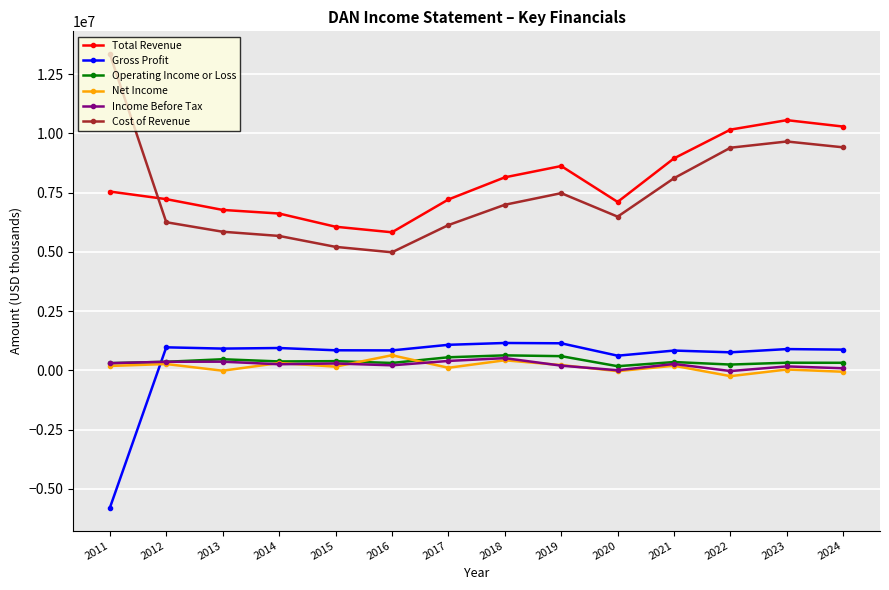

What is the greatest value displayed?

13344000